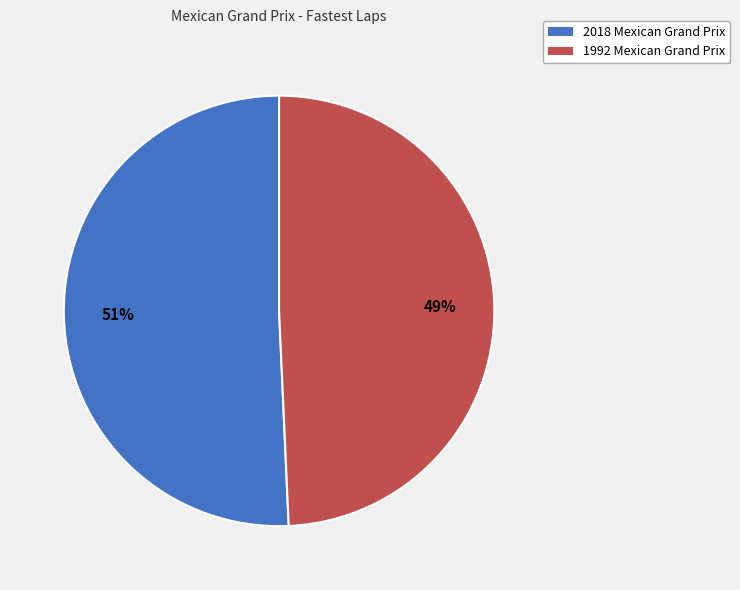

Which slice is the largest?

2018 Mexican Grand Prix